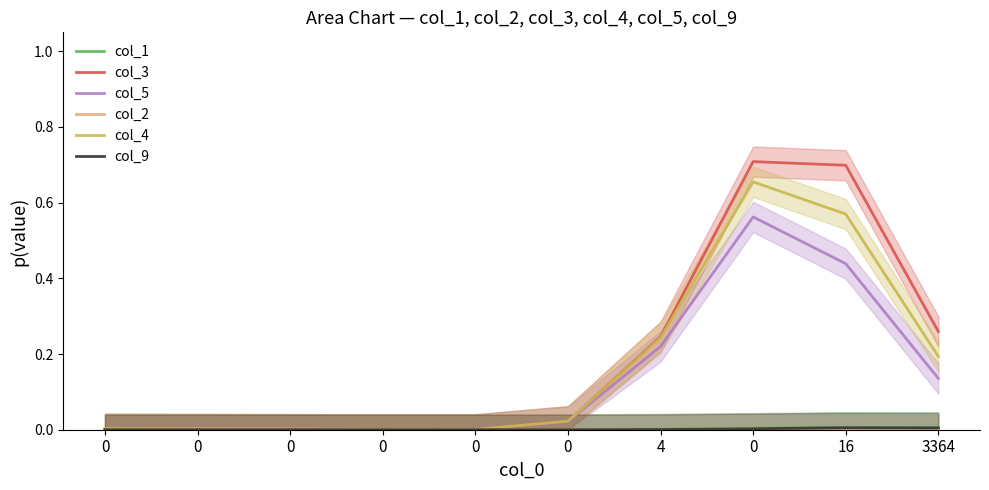

Count the number of categories in the chart.

10